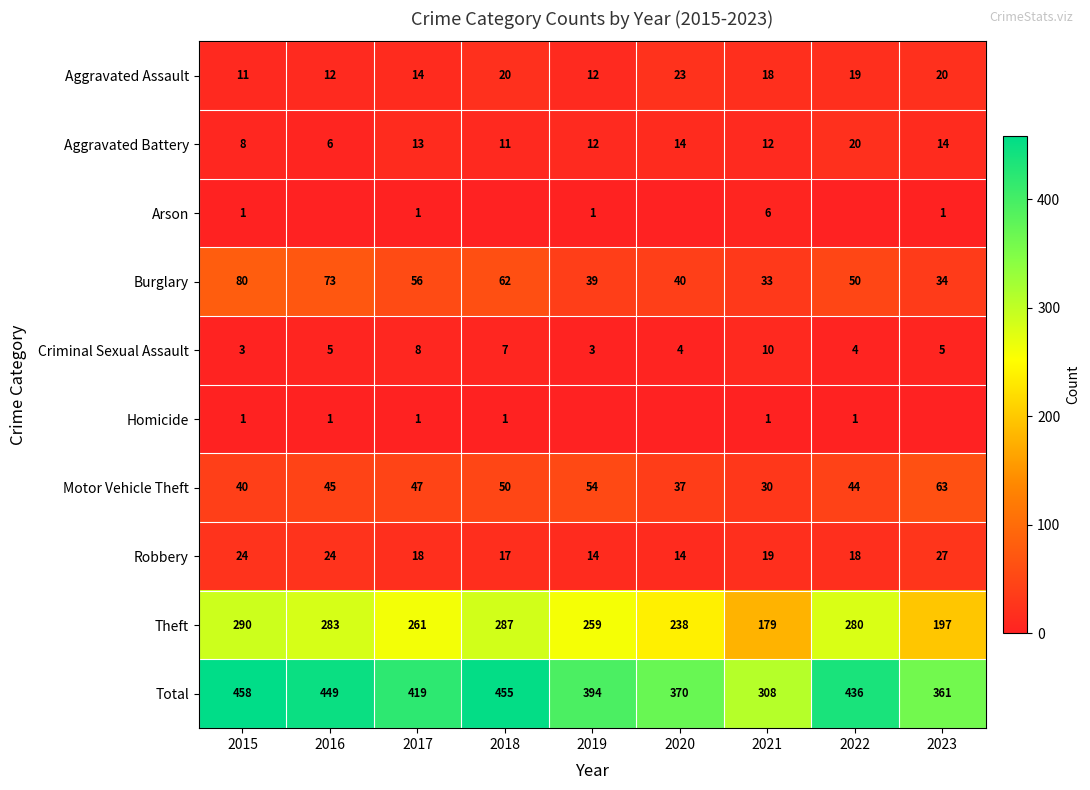

At which category is the sum across all series the highest?

2015